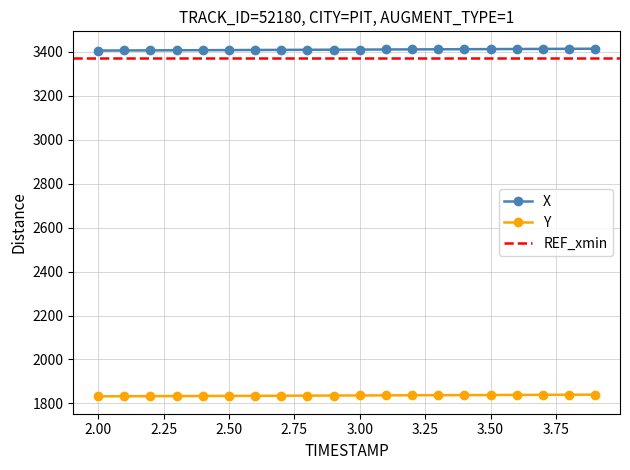

Count the number of data series in this chart.

2